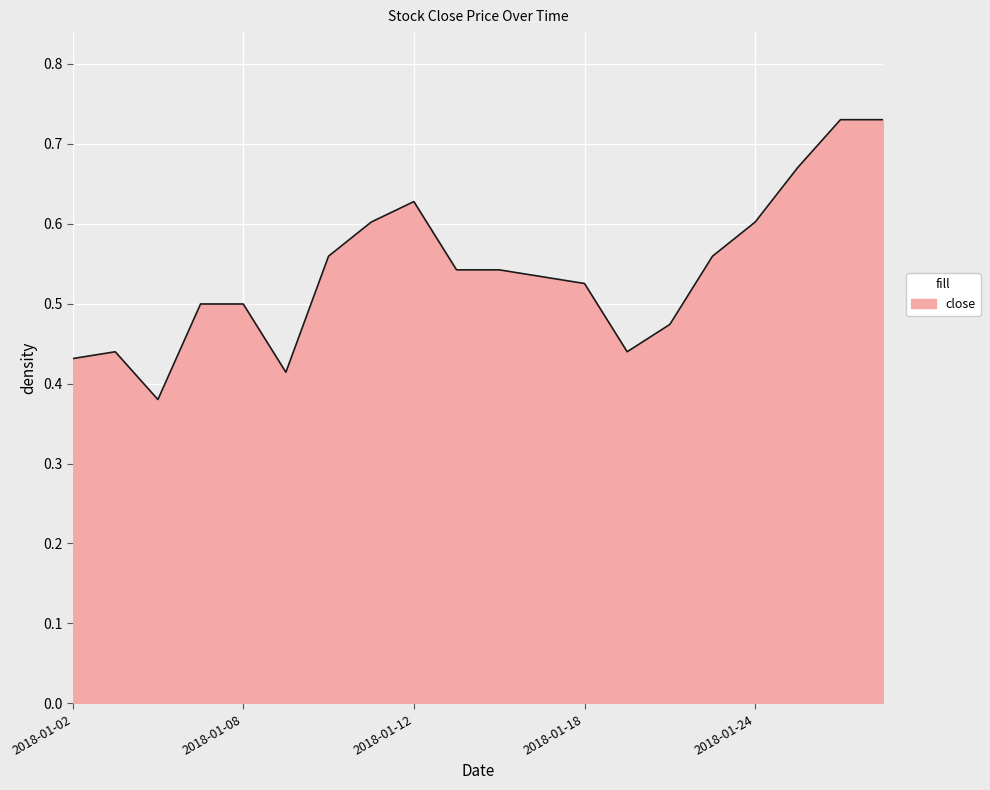

How many points are higher than both their immediate neighbors (excluding endpoints)?

2